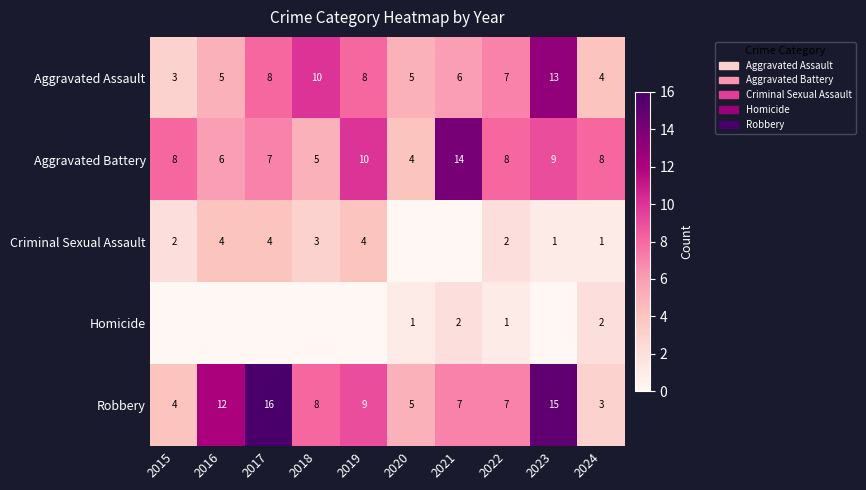

Is it true that Aggravated Assault equals 8 at 2019?

True